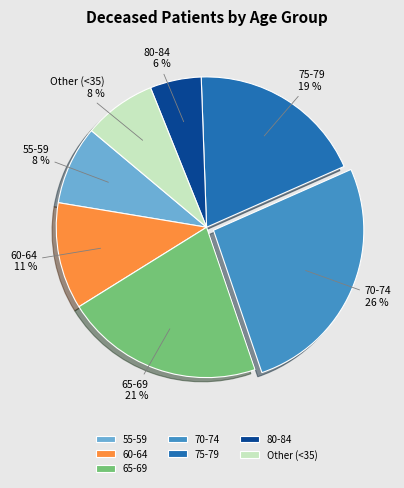

Do Other (<35) and 55-59 together represent more than half of the pie?

No